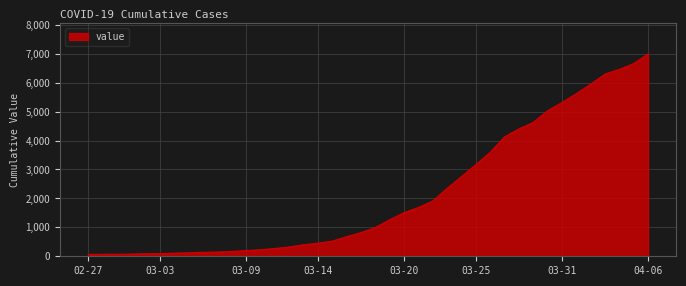

Does the chart display data point markers on the line(s)?

No